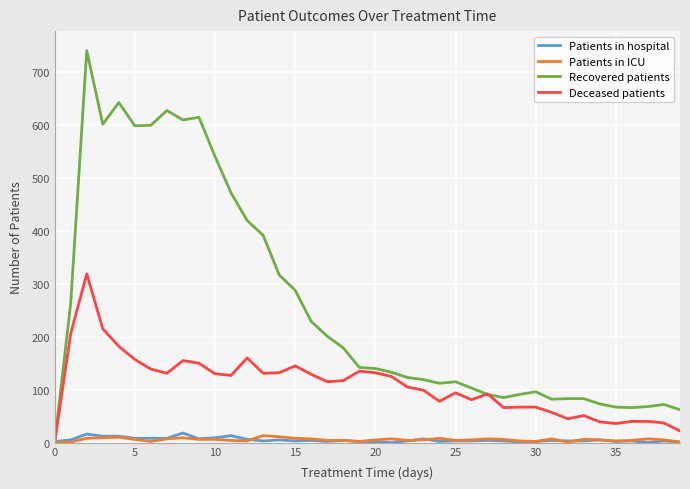

Which series has the widest spread of values?

Recovered patients